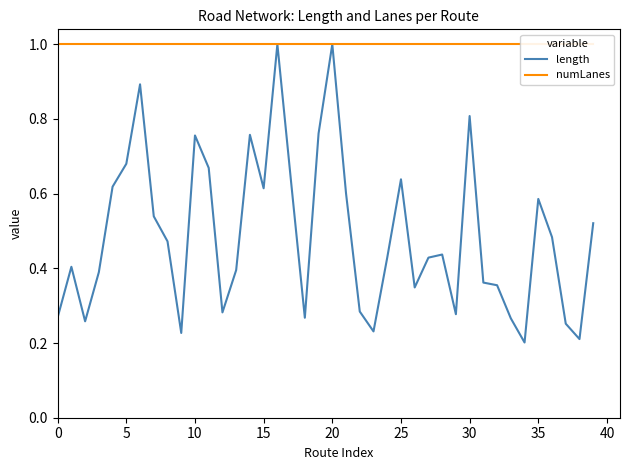

The length series shows 1.1 at 30. True or false?

False